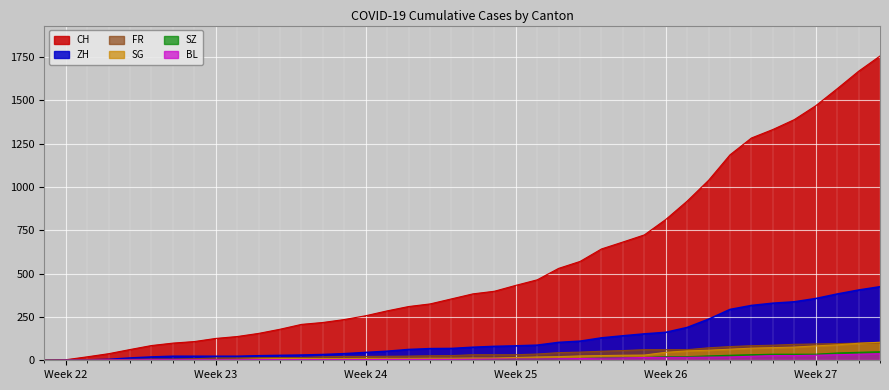

Reading left to right, transcribe all the data shown in this chart.

CH: 0	3	20	38	62	85	99	108	126	137	155	179	207	218	235	257	285	310	325	354	383	398	432	464	530	570	642	682	723	812	918	1038	1185	1282	1331	1388	1468	1566	1667	1755
ZH: 0	0	2	5	13	19	23	23	23	23	26	28	30	33	38	45	52	62	67	68	75	80	83	87	103	110	129	141	152	161	189	237	293	316	329	337	356	382	405	424
SZ: 0	0	0	0	0	0	0	0	0	0	0	1	1	1	1	1	1	1	1	2	2	2	6	6	9	10	13	16	16	21	21	25	29	32	35	35	35	42	46	49
FR: 0	0	2	3	5	7	7	9	13	13	15	16	16	20	22	22	23	24	26	27	32	32	32	36	44	47	52	56	61	61	61	72	79	84	87	92	94	96	99	100
SG: 0	0	0	0	0	1	1	2	4	5	8	10	10	10	10	11	11	11	12	12	13	13	16	19	21	25	27	29	30	46	54	58	64	70	73	76	83	89	98	104
BL: 0	1	1	2	2	3	3	3	3	3	4	4	4	4	4	4	5	5	5	5	6	7	7	7	9	10	12	14	16	17	17	18	19	23	27	27	29	32	35	38